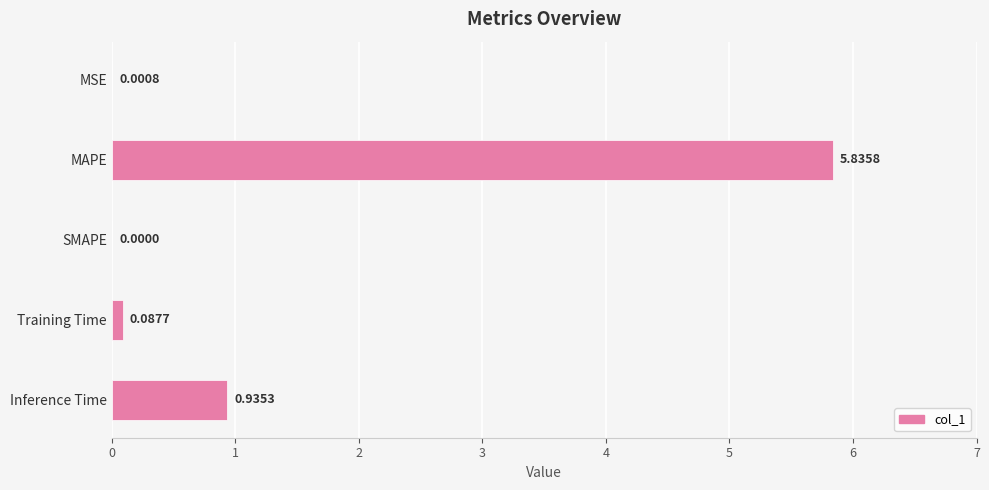

At which label is the value closest to 2?

Inference Time